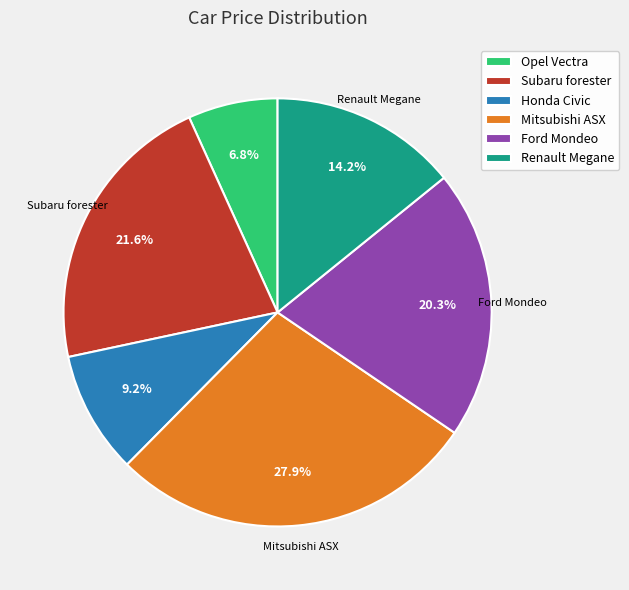

To the nearest percent, what portion does Renault Megane represent?

14%